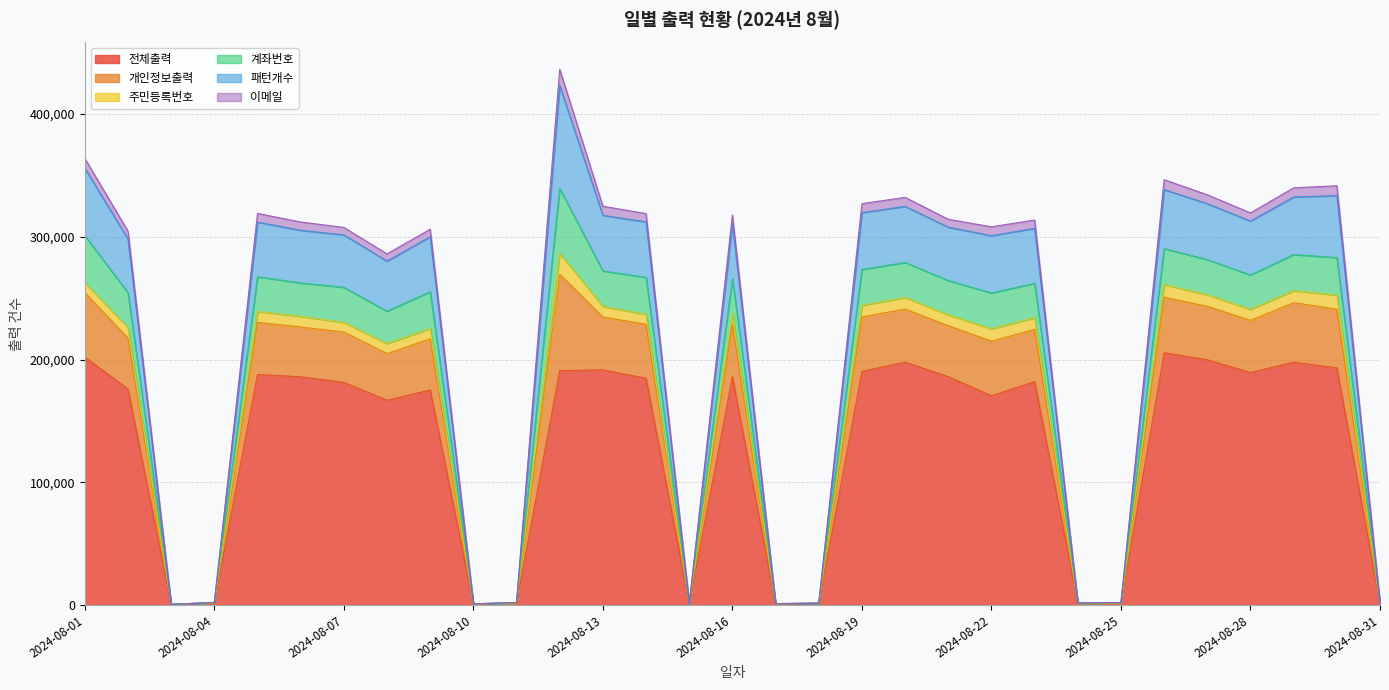

Does the chart have visible grid lines?

Yes